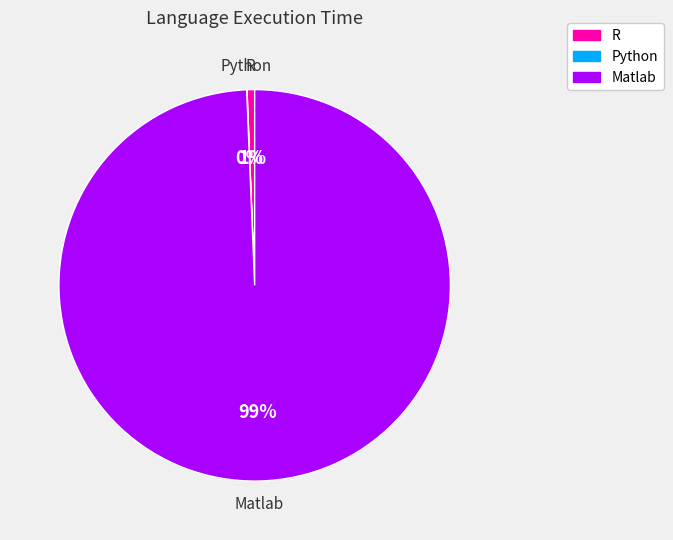

Is the sum of R and Matlab greater than half?

Yes